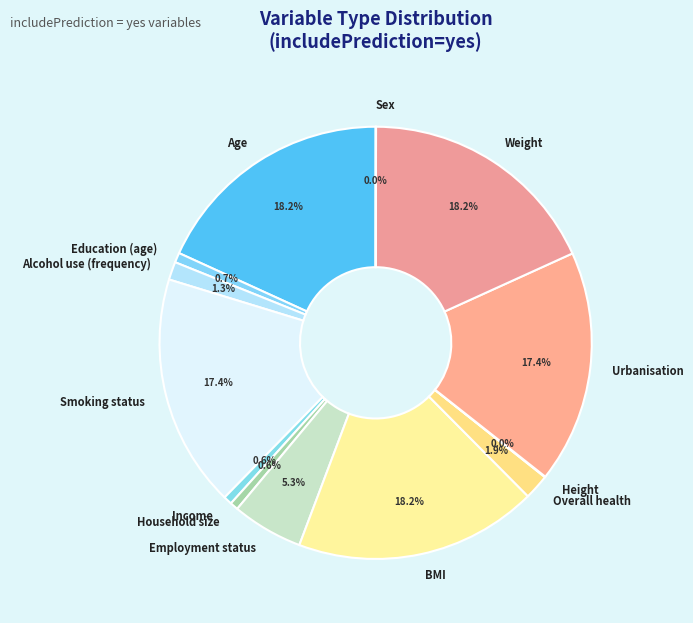

Is Household size the majority of the pie?

No